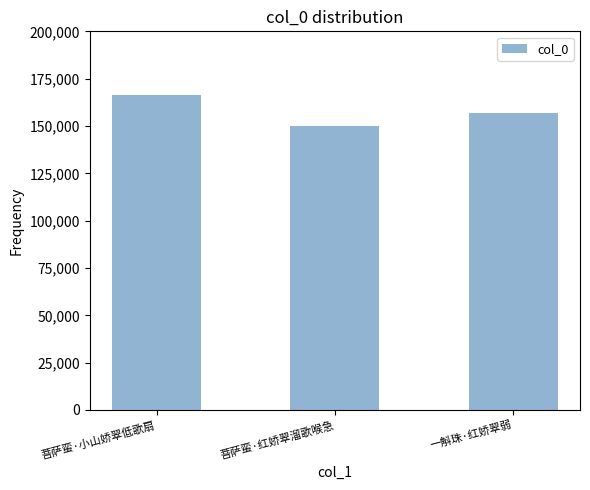

What is the greatest value displayed?

166585